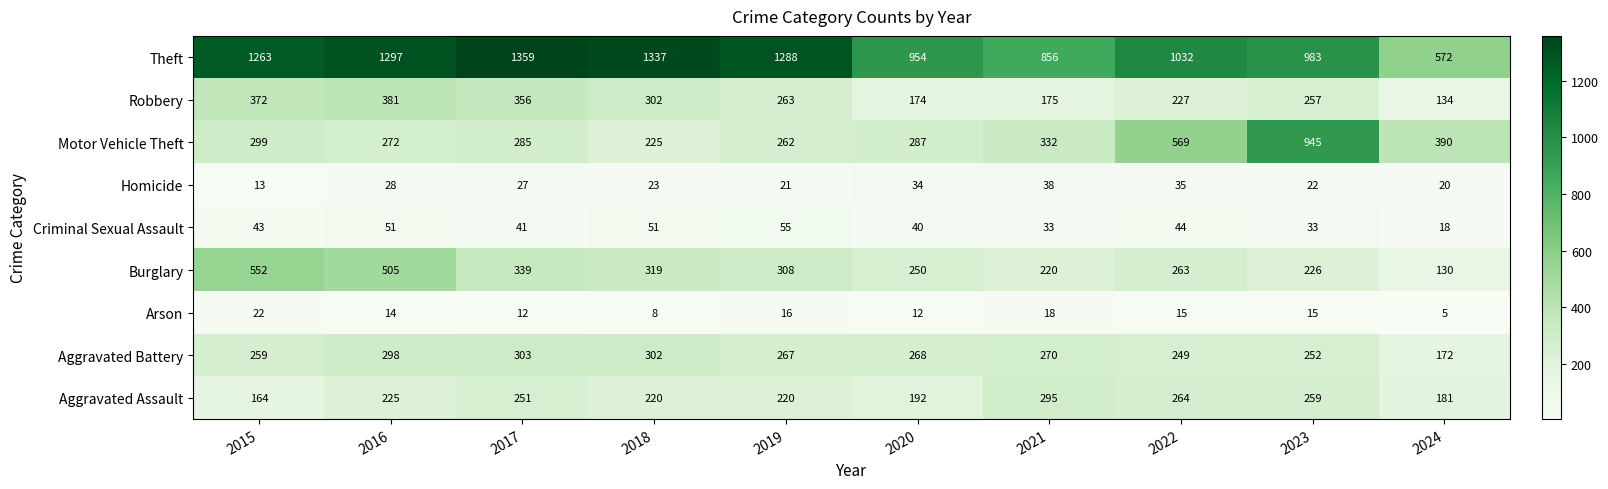

What is the greatest value displayed?

1359